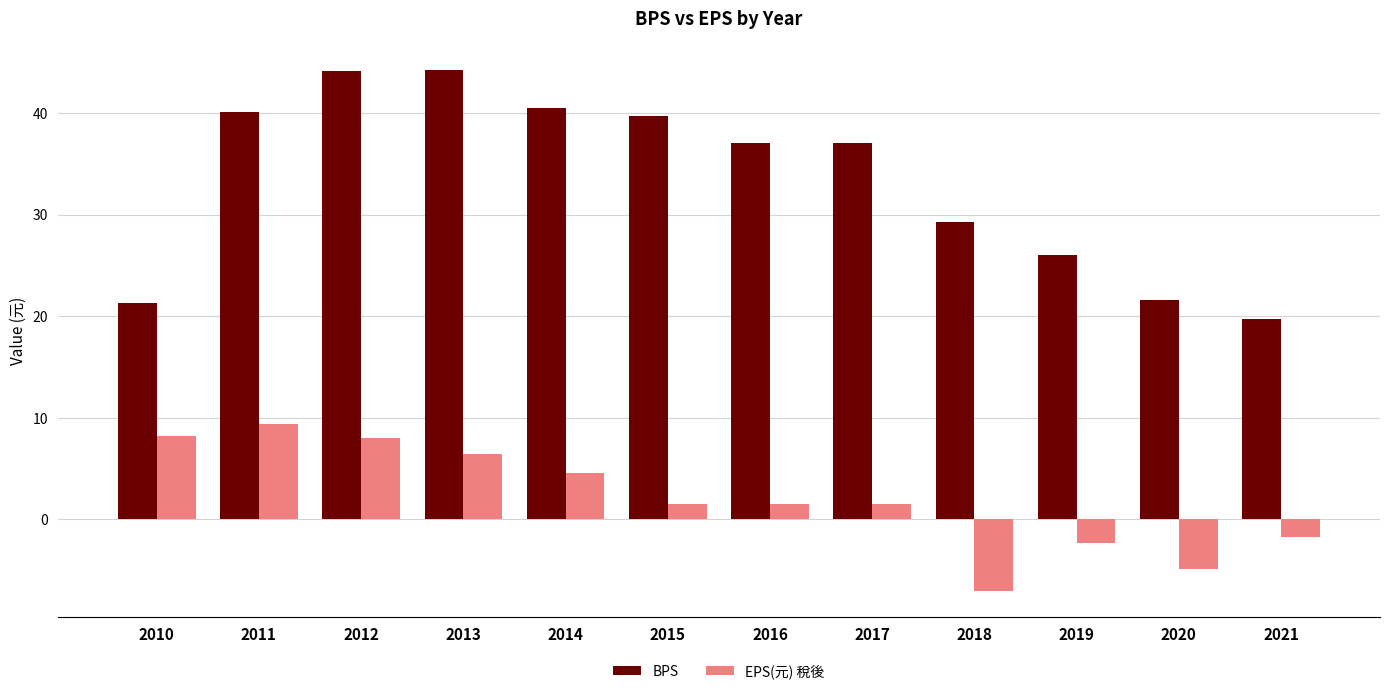

How many series are shown in this chart?

2